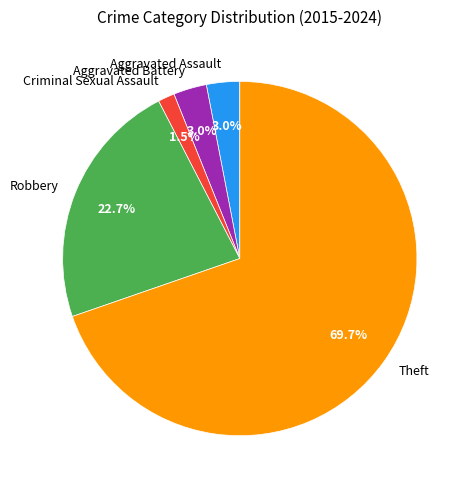

What percentage is the Robbery slice, to the nearest percent?

23%